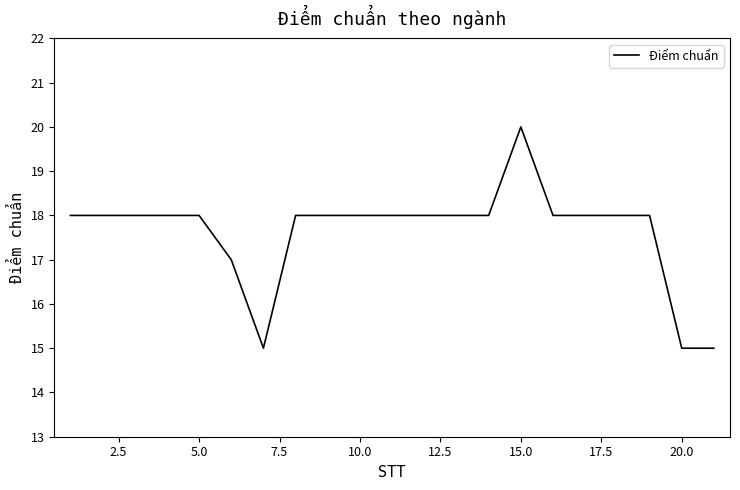

What is the maximum value shown in the chart?

20